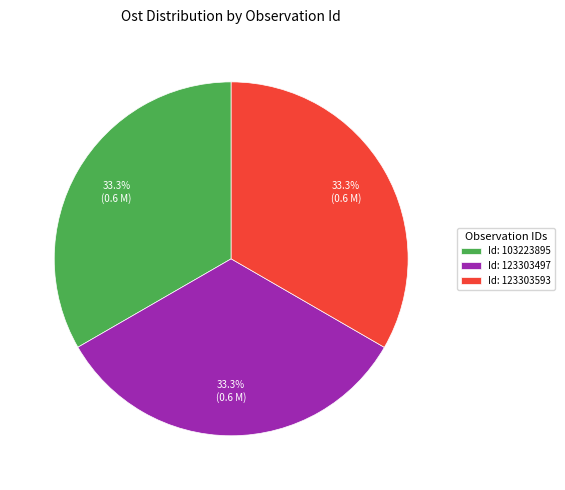

Is there any slice that represents more than half of the pie?

No